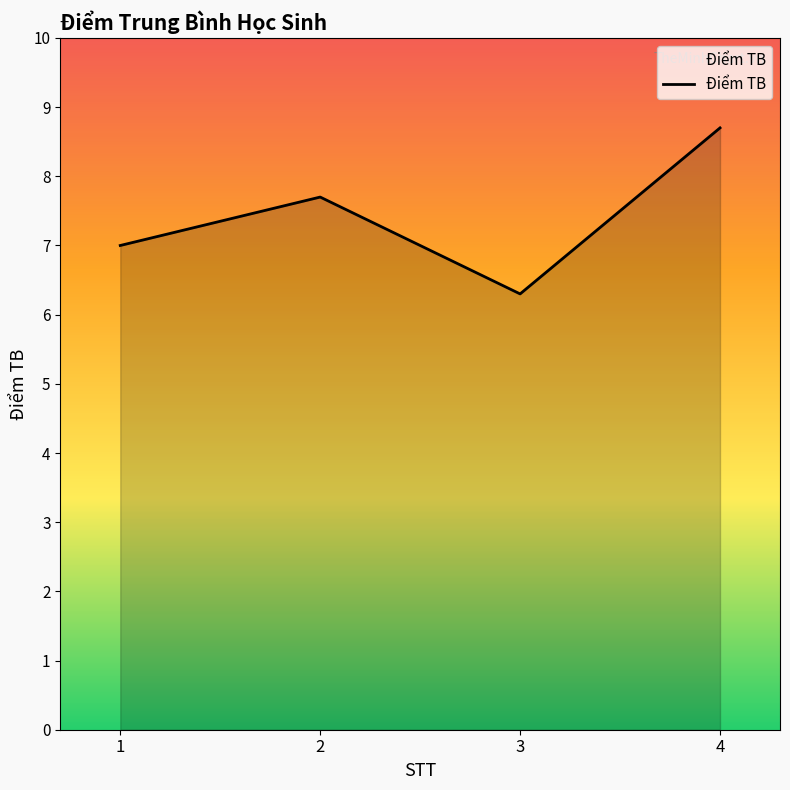

Rank the categories by value from highest to lowest.

4, 2, 1, 3